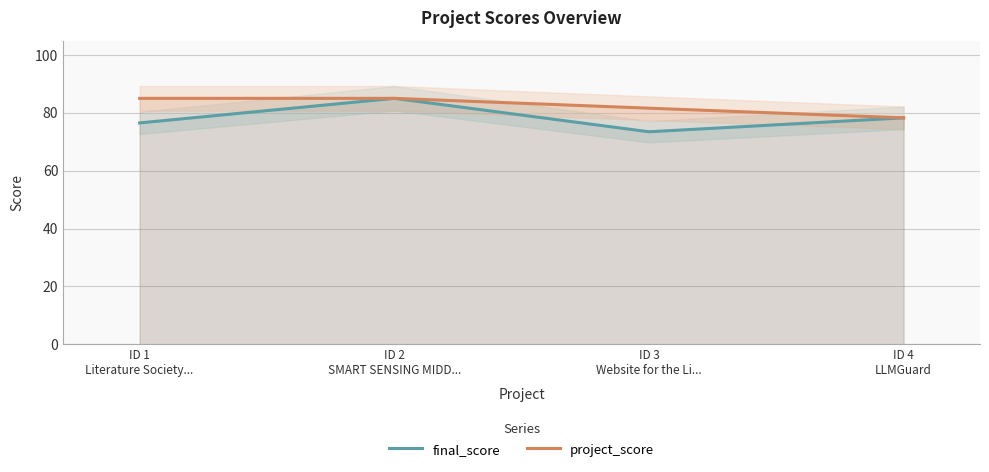

What is the lowest value of the project_score series?

78.3